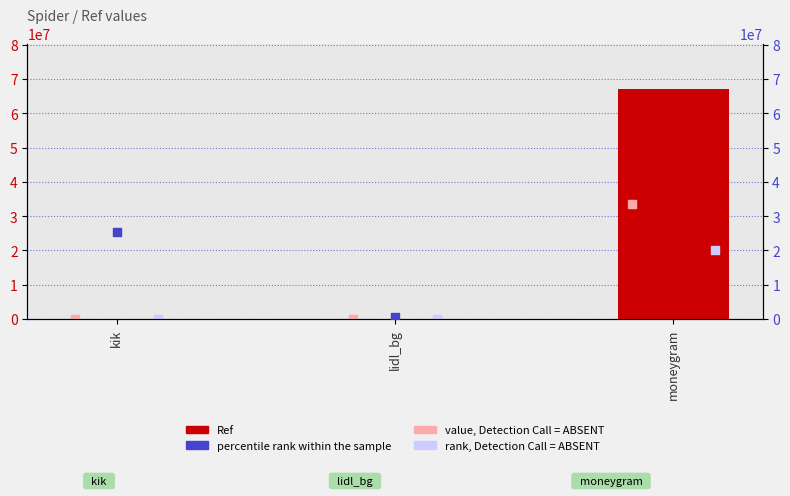

What is the change in value from kik to lidl_bg?

-9235